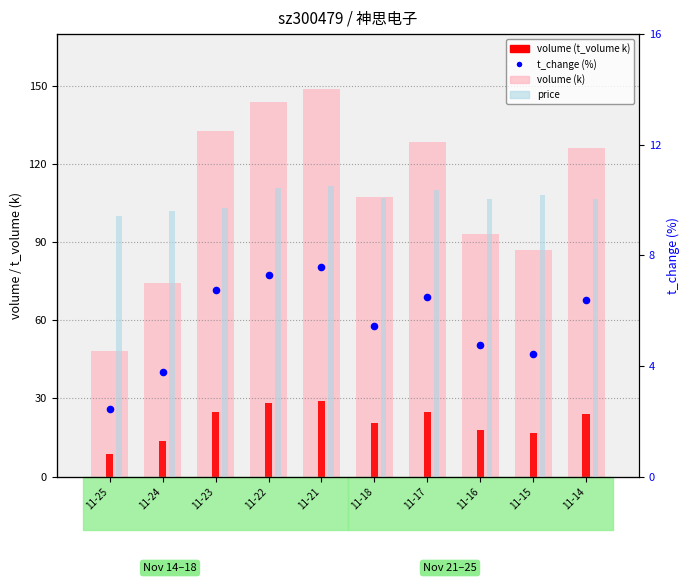

Which series has the largest total across all categories?

volume (k)